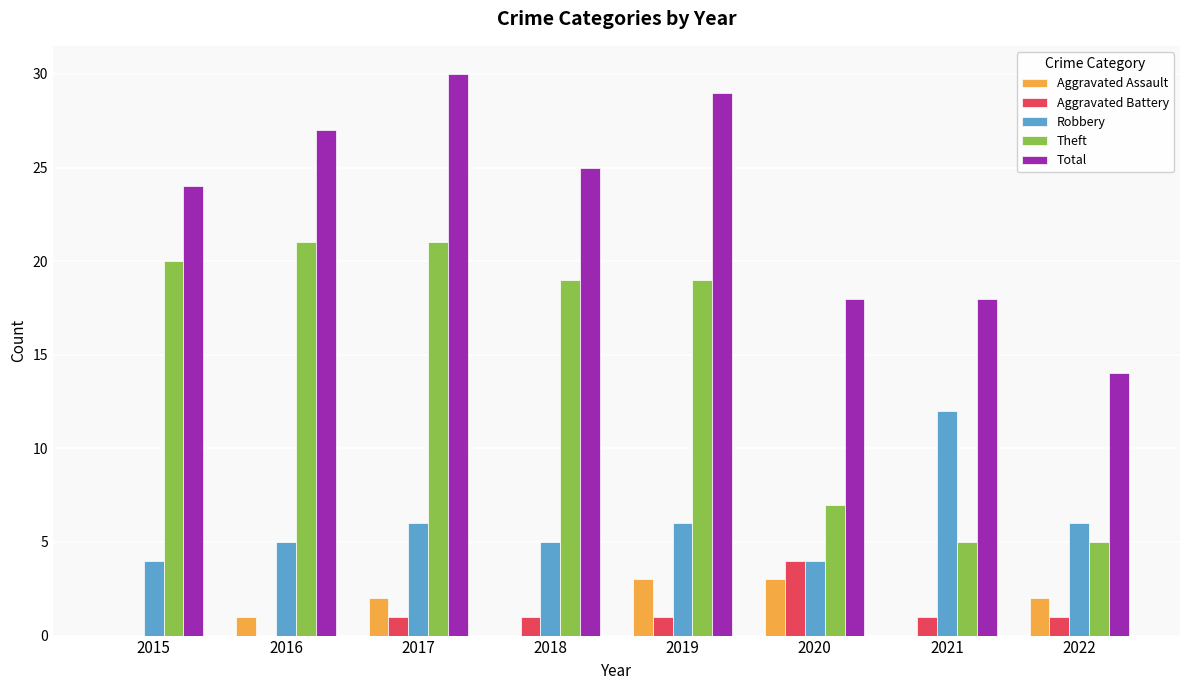

What is the total value across all series at 2016?

54